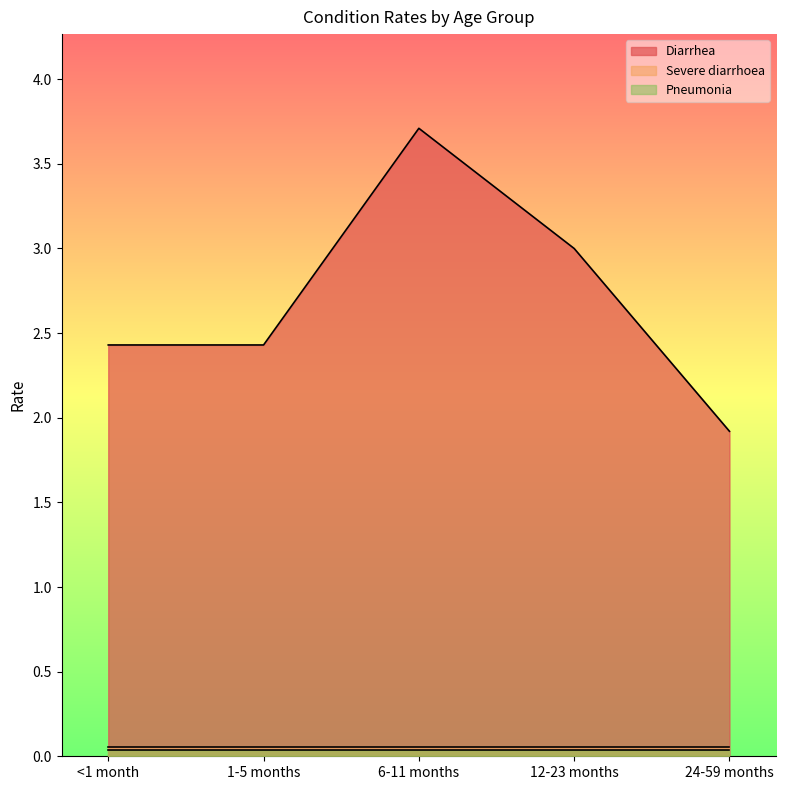

Where is the first local maximum for Diarrhea?

6-11 months